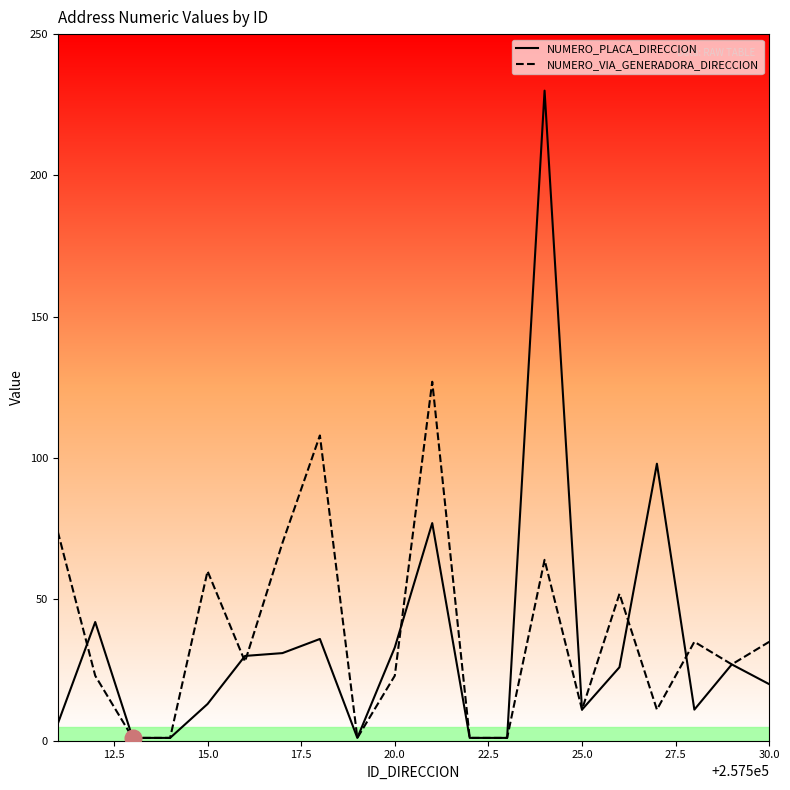

What is the maximum value shown in the chart?

230